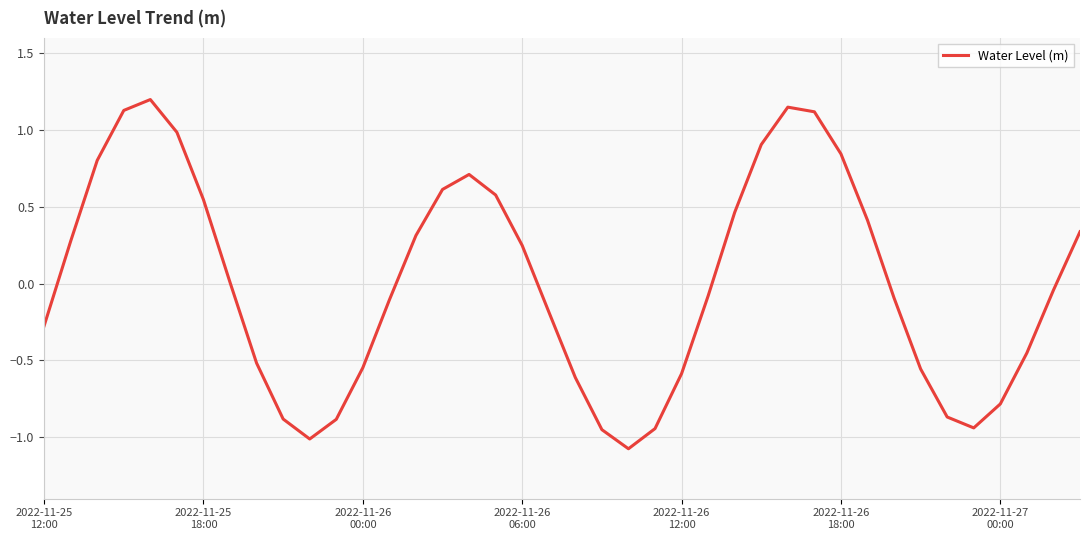

What is the greatest value displayed?

1.2